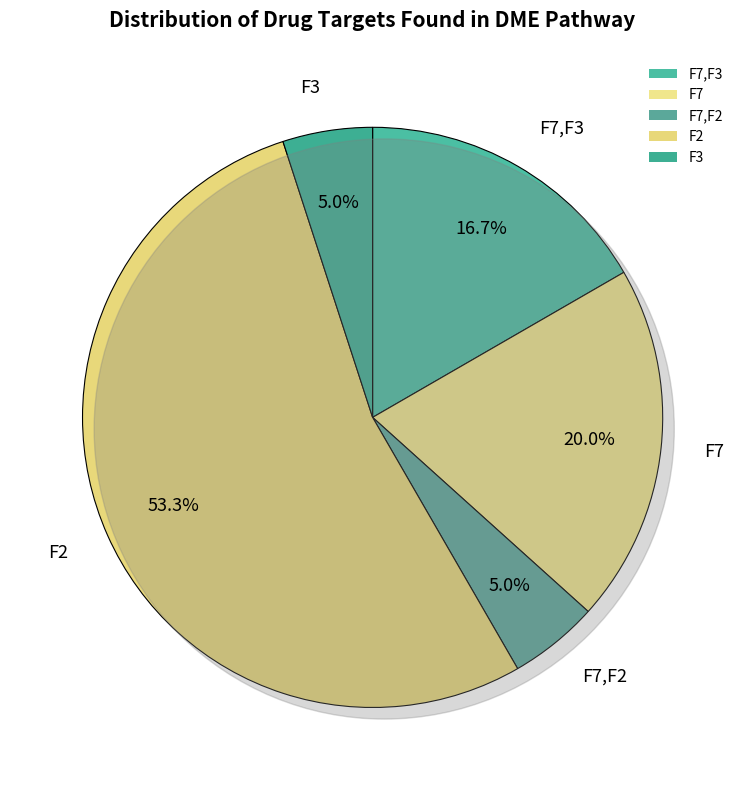

Does F3 account for over 50% of the chart?

No